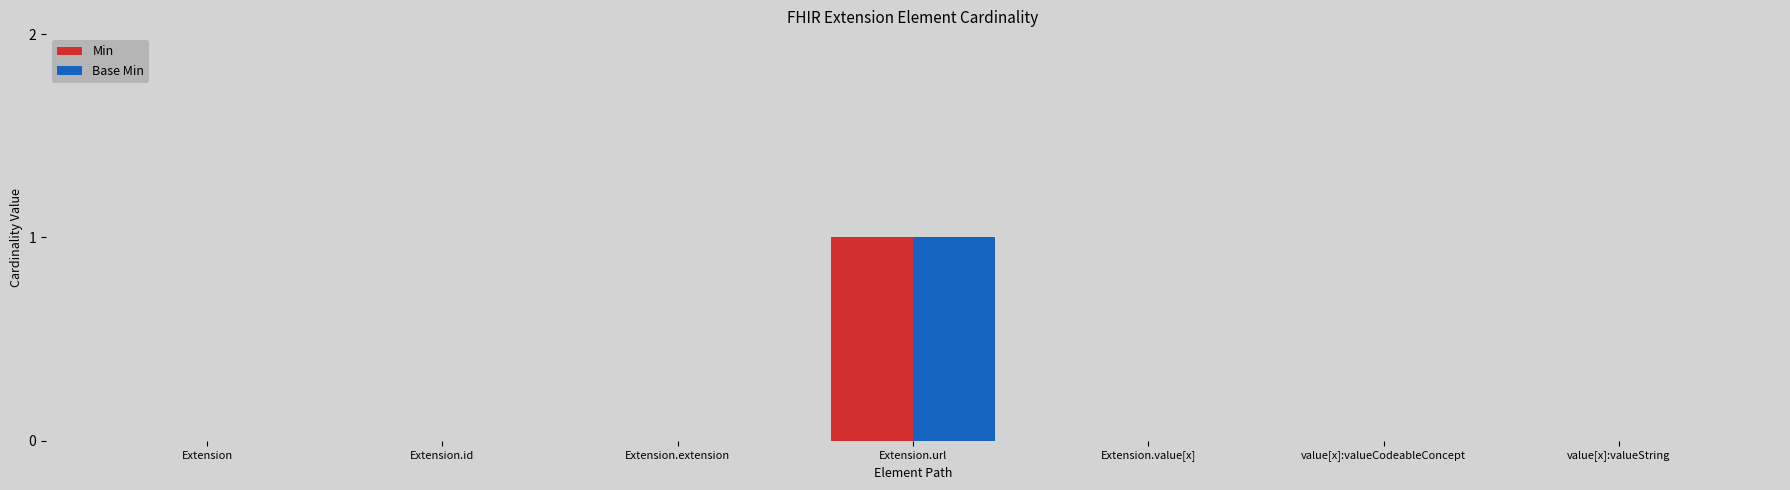

Reading left to right, what are all the values shown in this chart?

Min: 0	0	0	1	0	0	0
Base Min: 0	0	0	1	0	0	0